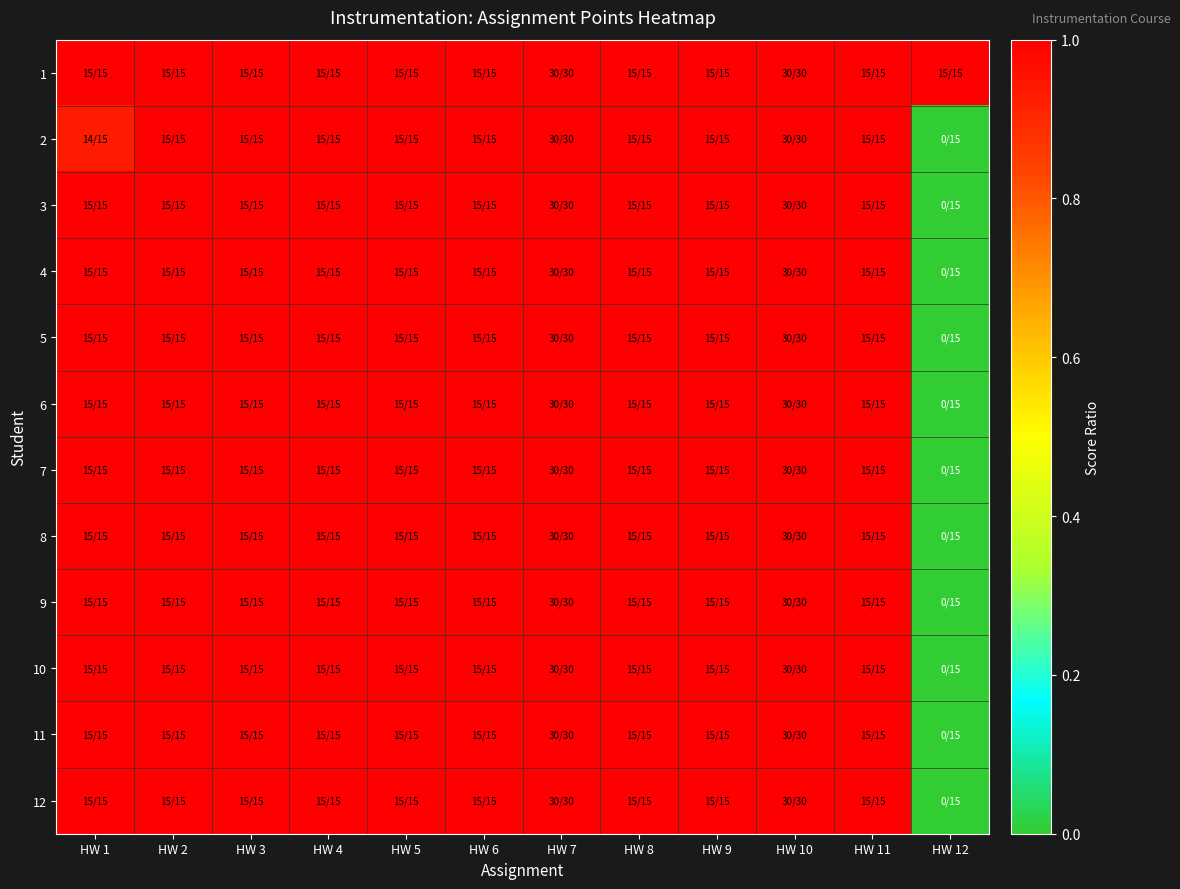

Count the number of data series in this chart.

12